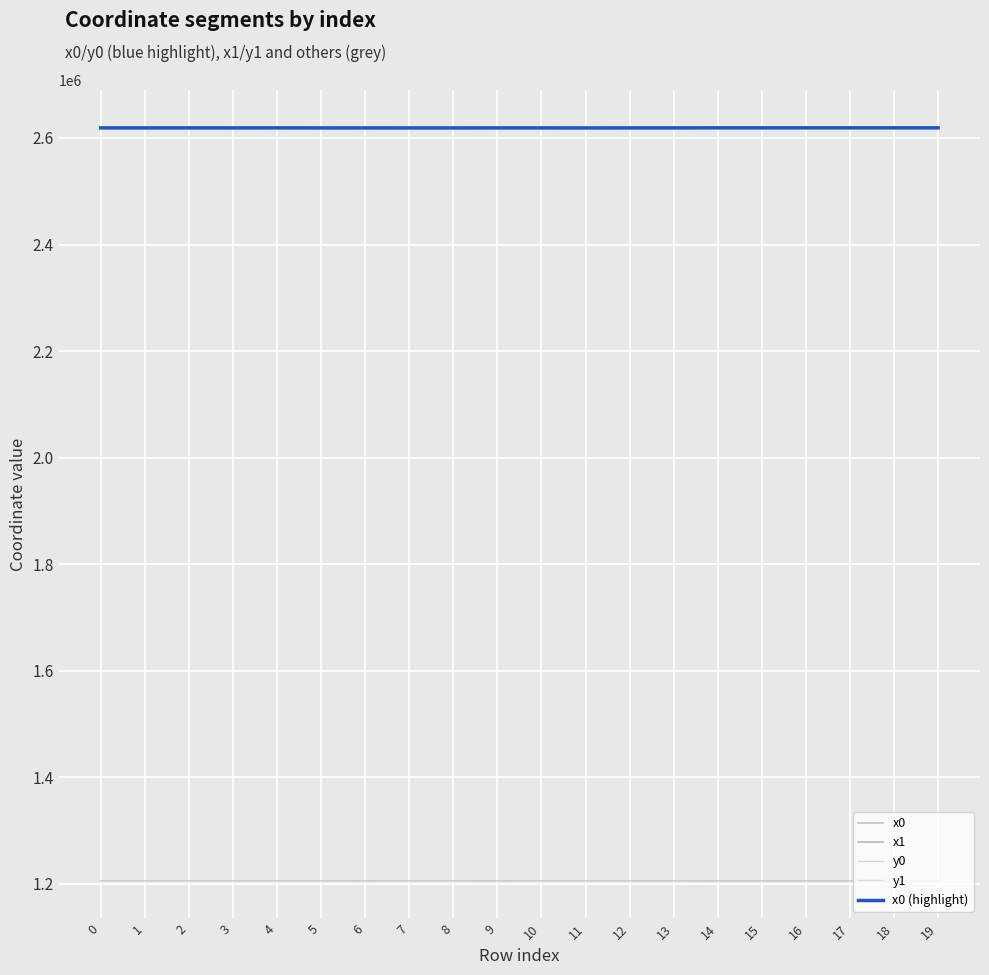

What is the average value of the x0 (highlight) series?

2618964.1